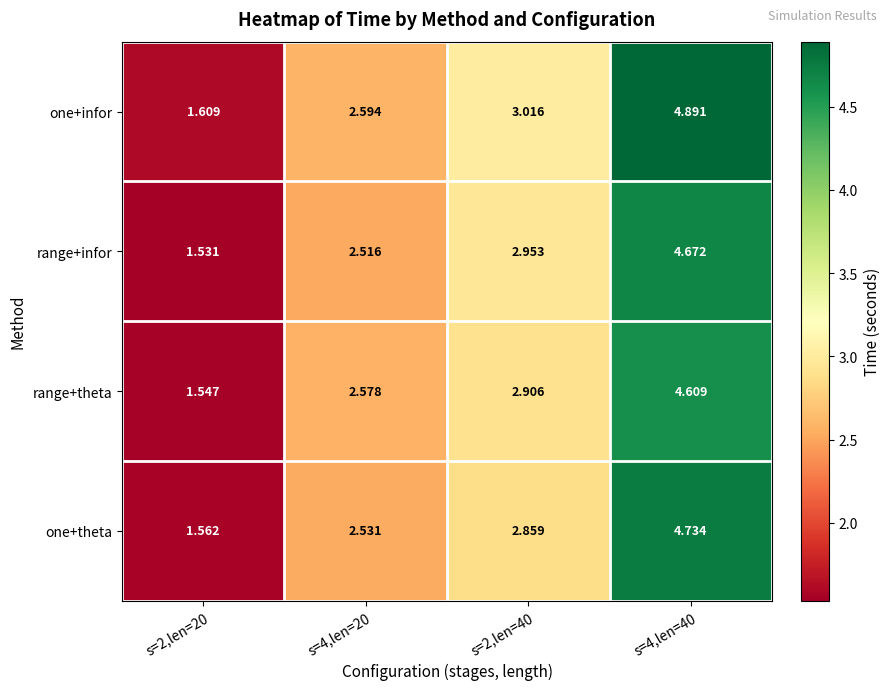

Which series changed the most between s=2,len=20 and s=4,len=20?

range+theta